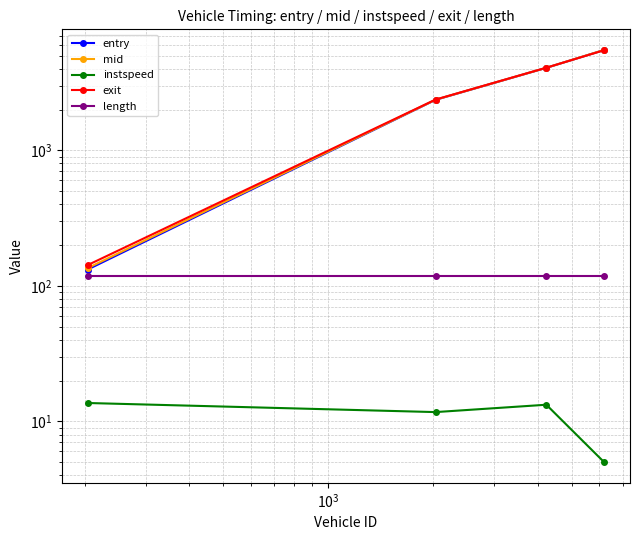

Is the value of instspeed at $\mathdefault{10^{4}}$ greater than the value of mid at $\mathdefault{10^{3}}$?

No